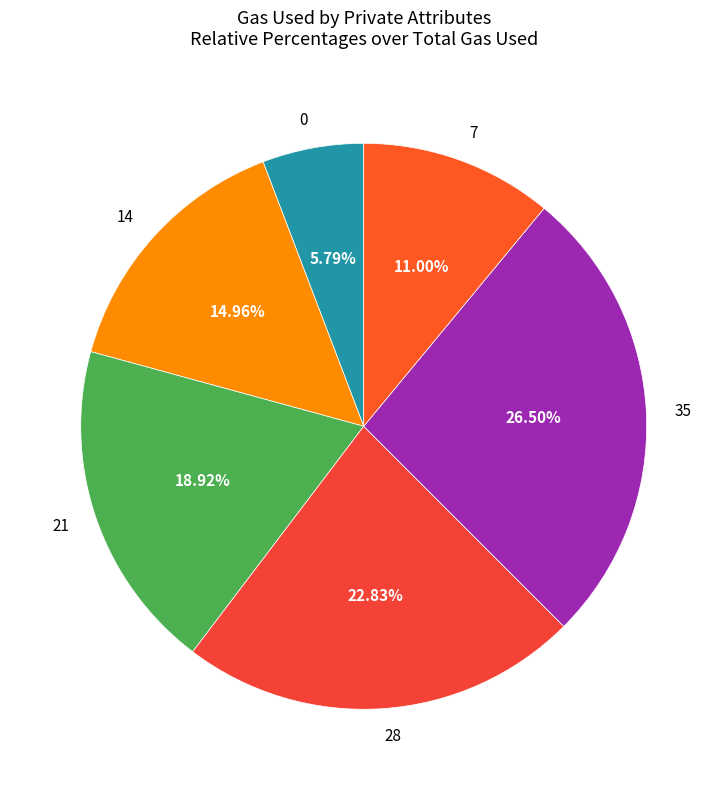

Which has a higher value, 7 or 28?

28